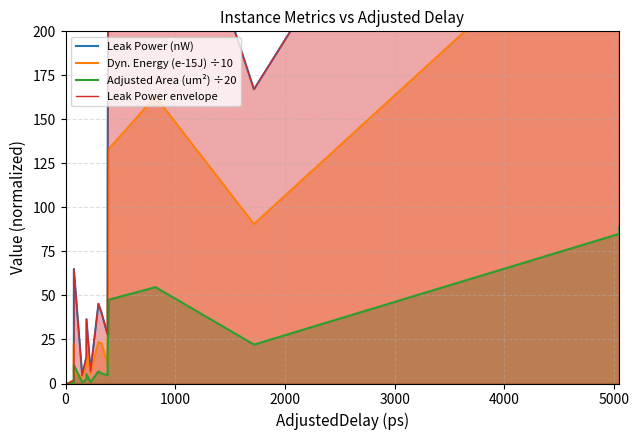

Rank the series by their maximum value, from highest to lowest.

Leak Power (nW), Leak Power envelope, Dyn. Energy (e-15J) ÷10, Adjusted Area (um²) ÷20